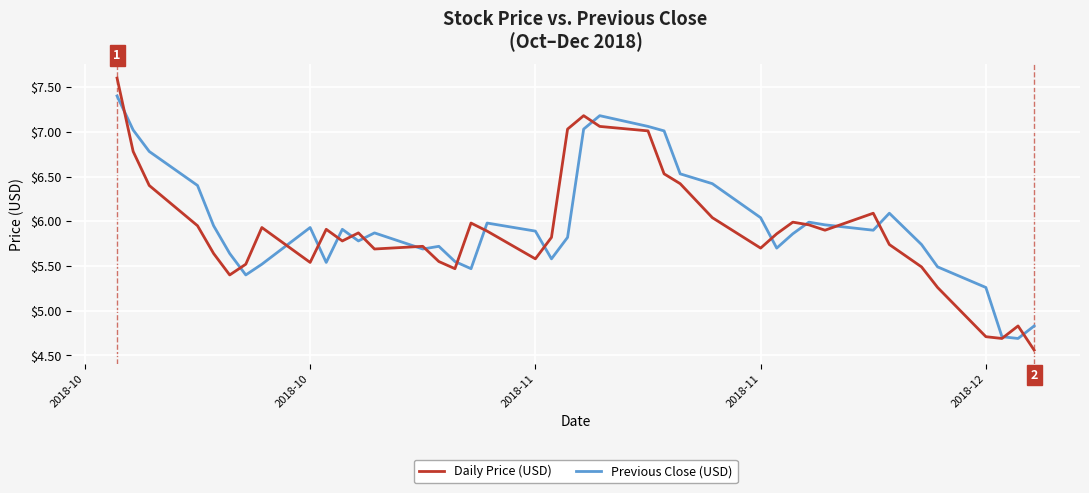

In Daily Price (USD), how many points are higher than both neighbors (excluding endpoints)?

9